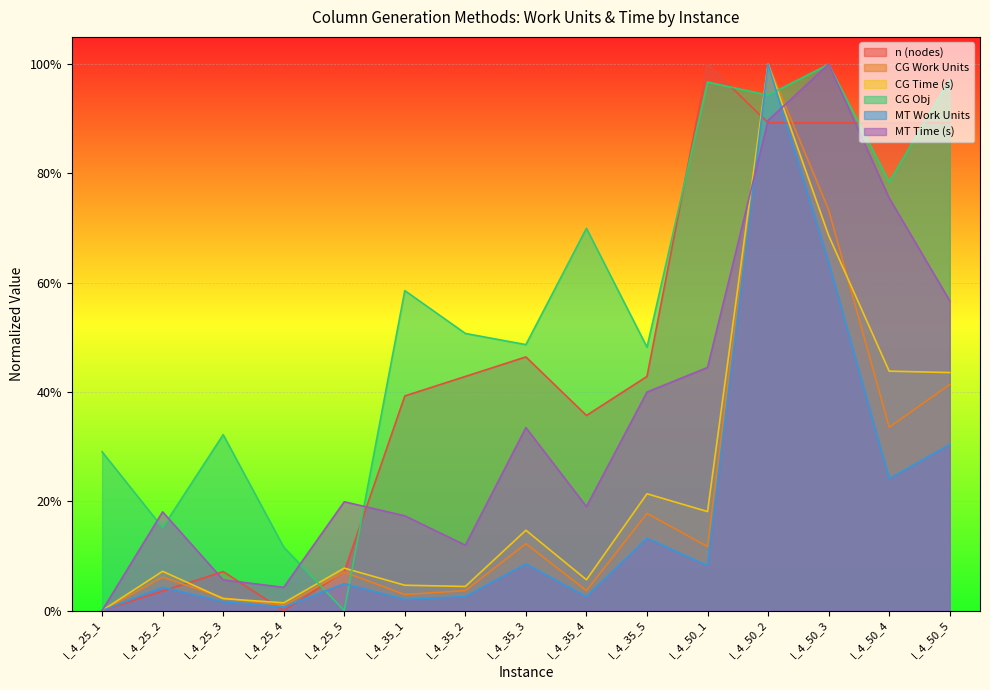

The value of CG Obj at l_4_50_3 is 1.5. True or false?

False